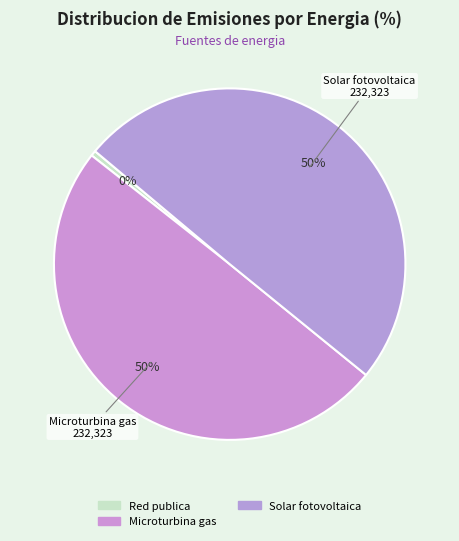

Does Microturbina gas account for over 50% of the chart?

No